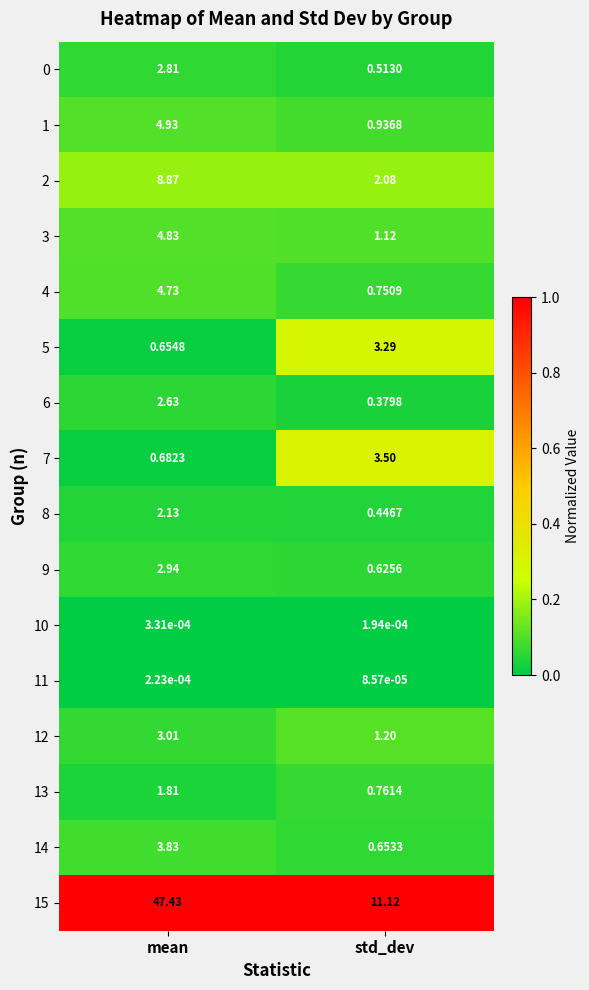

At which category is the sum across all series the highest?

mean